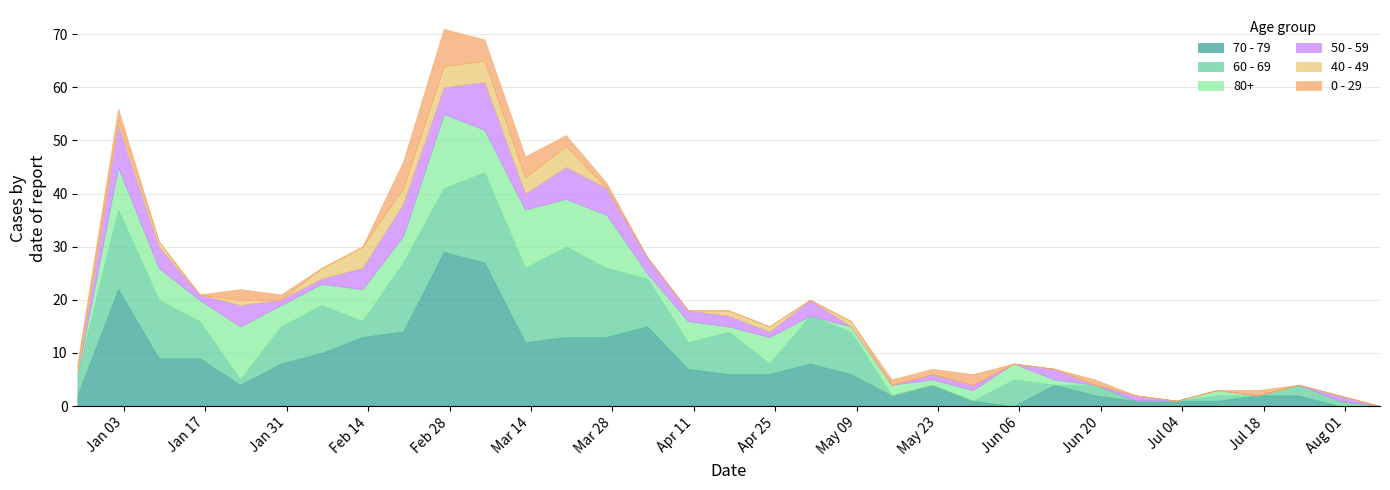

What is the sum of the 80+ values at 2023-04-10 and 2023-03-06?

12